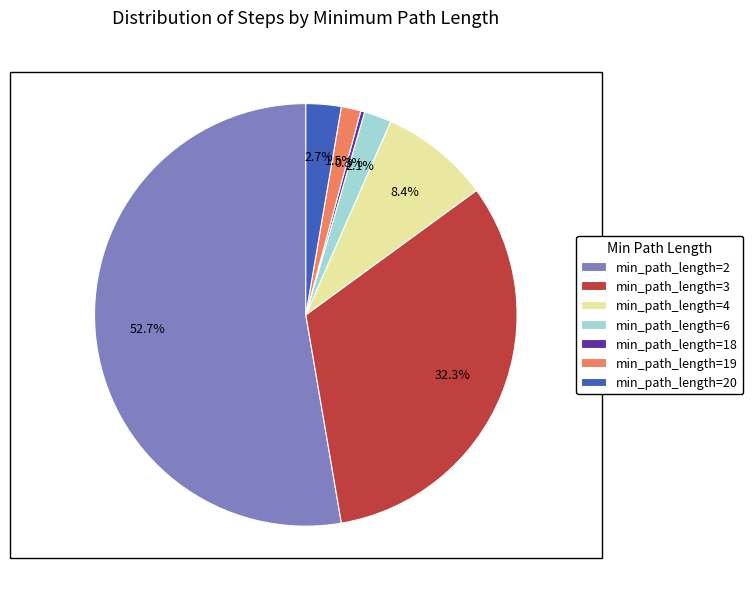

To the nearest percent, what is the difference between the min_path_length=18 and min_path_length=19 slice percentages?

1%